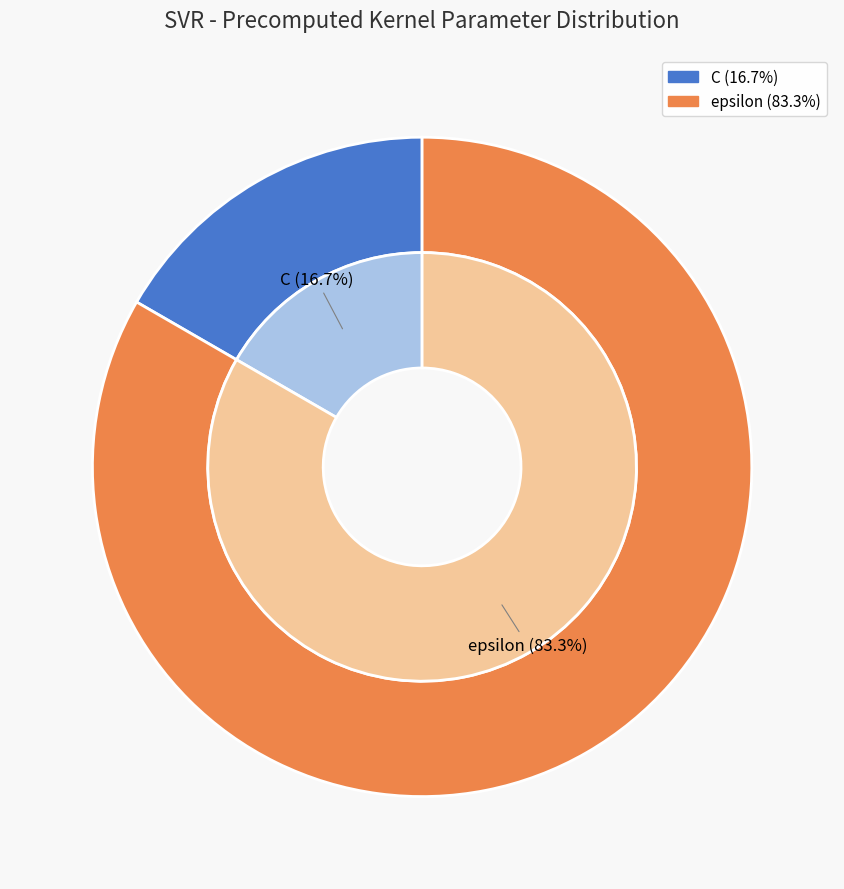

Which category accounts for the majority?

epsilon